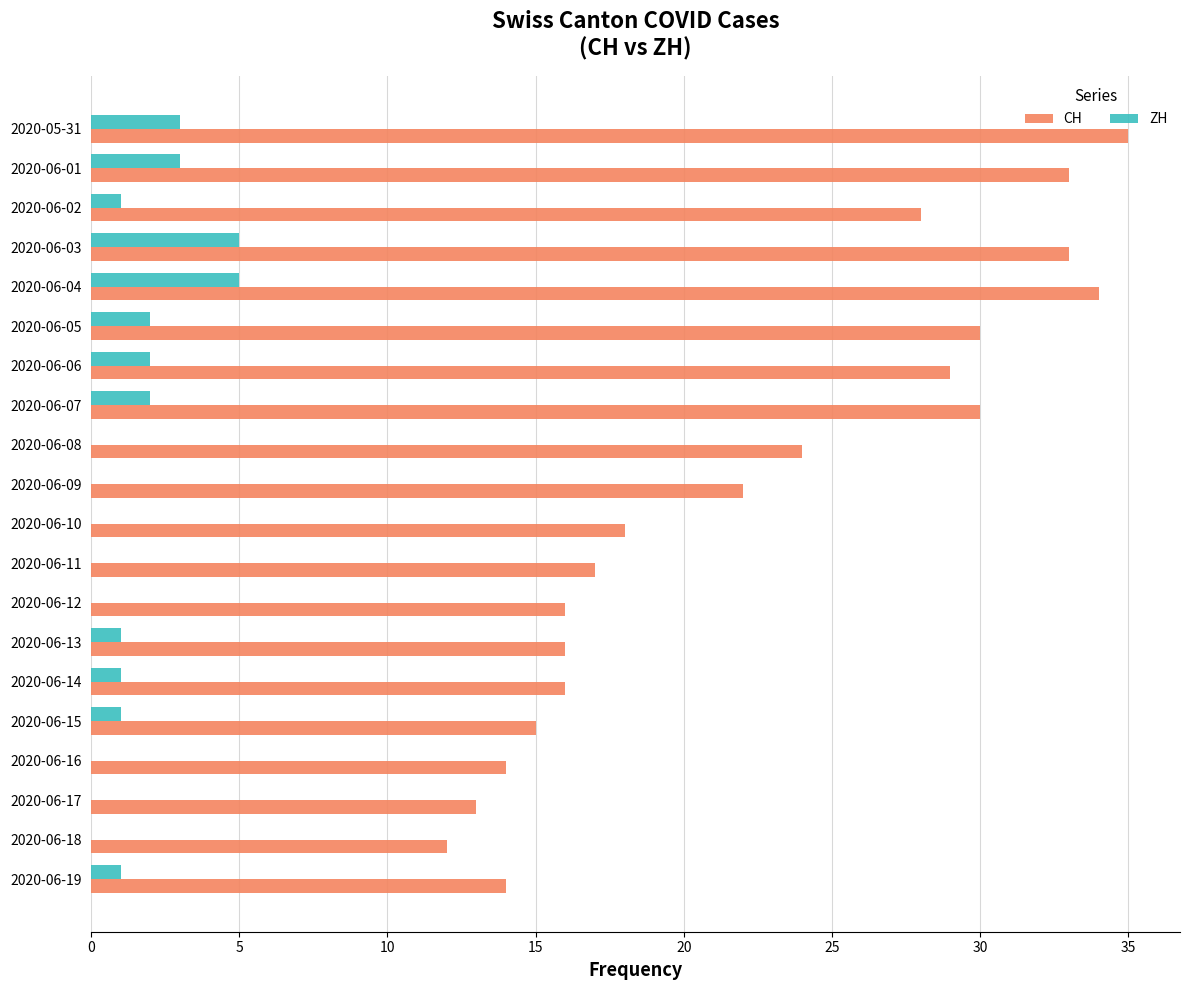

What is the greatest value displayed?

35